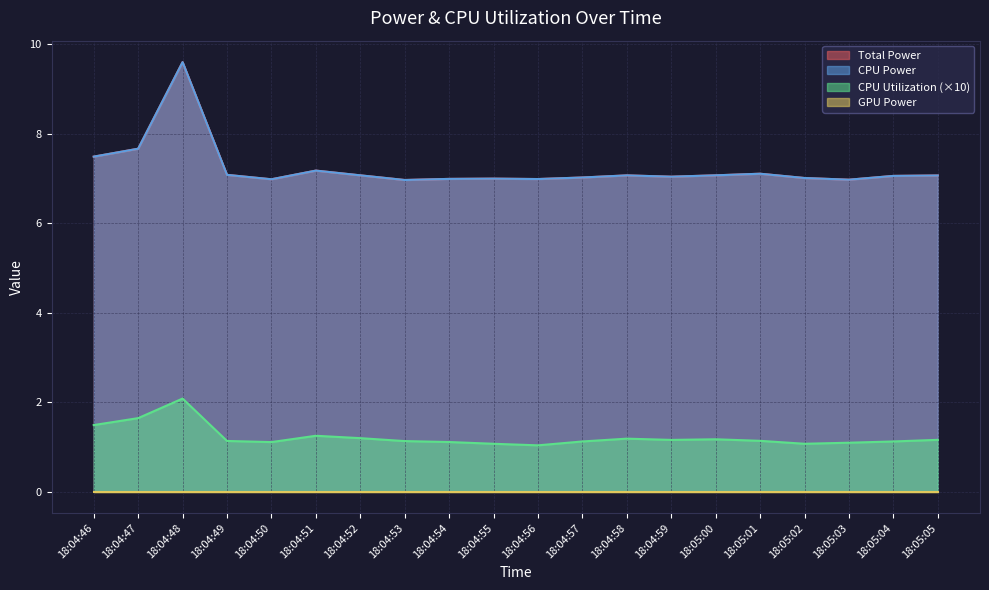

What is the total value across all series at 18:04:48?

21.3